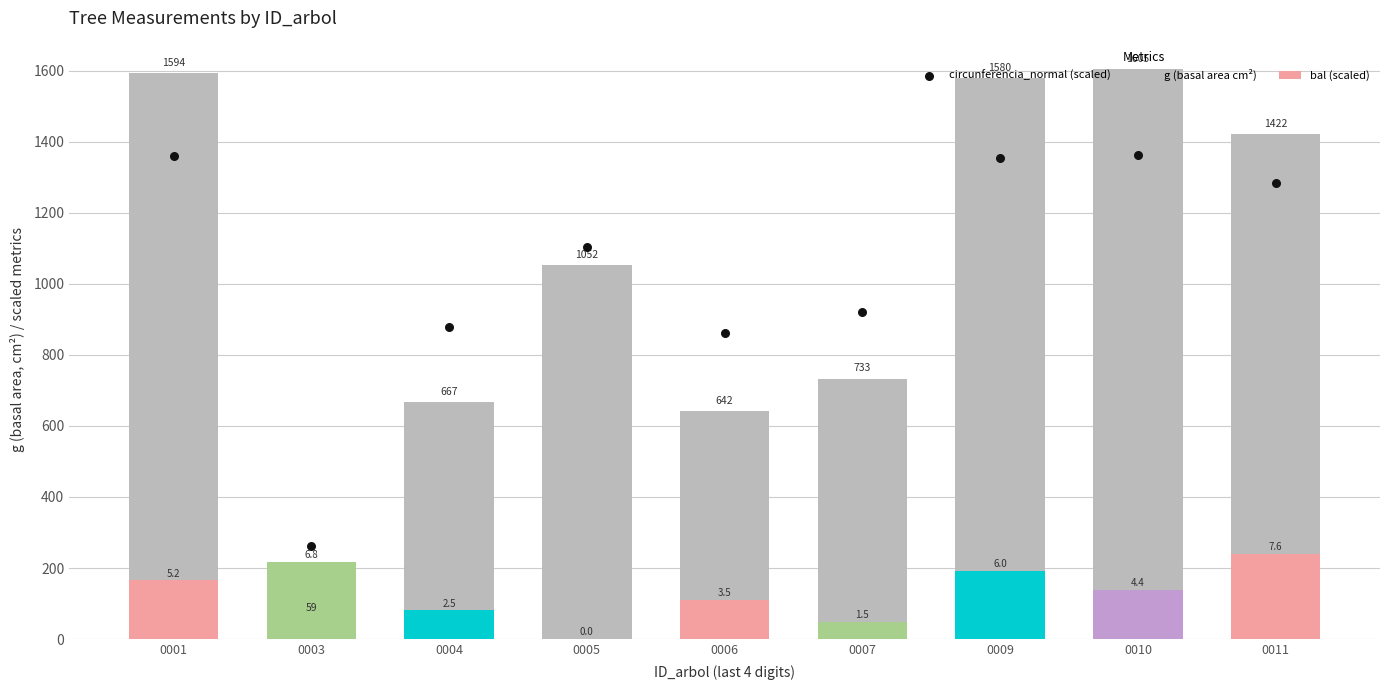

Which series contains the lowest Y value?

g (basal area cm²)